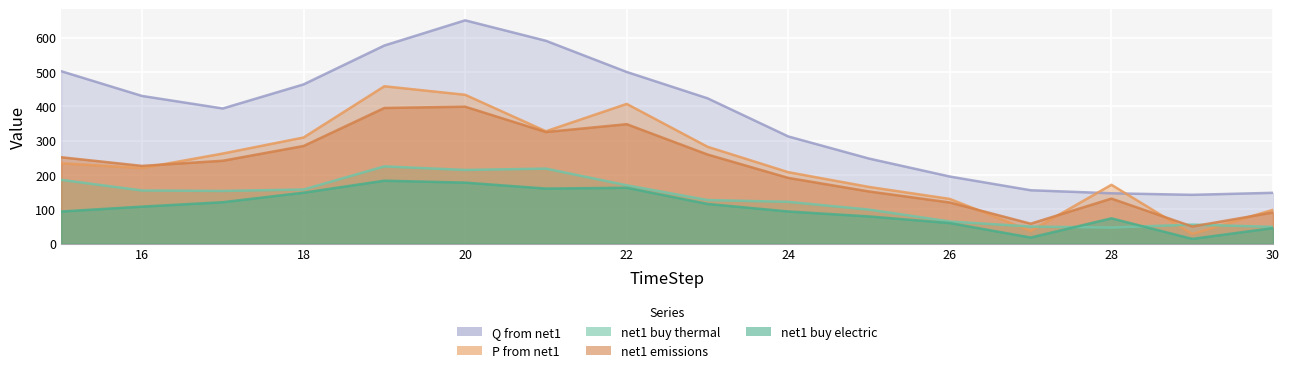

How many data points in Q_from_net1 are less than 423?

8